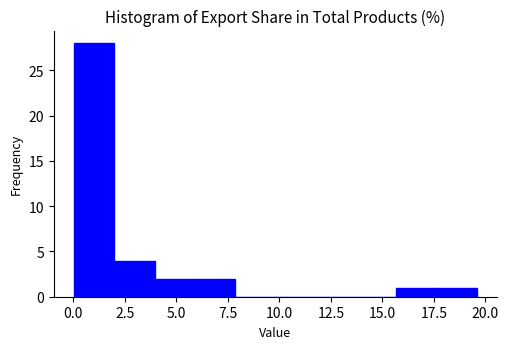

Read against the x-axis, roughly where is the centre of the tallest bar?

1.0